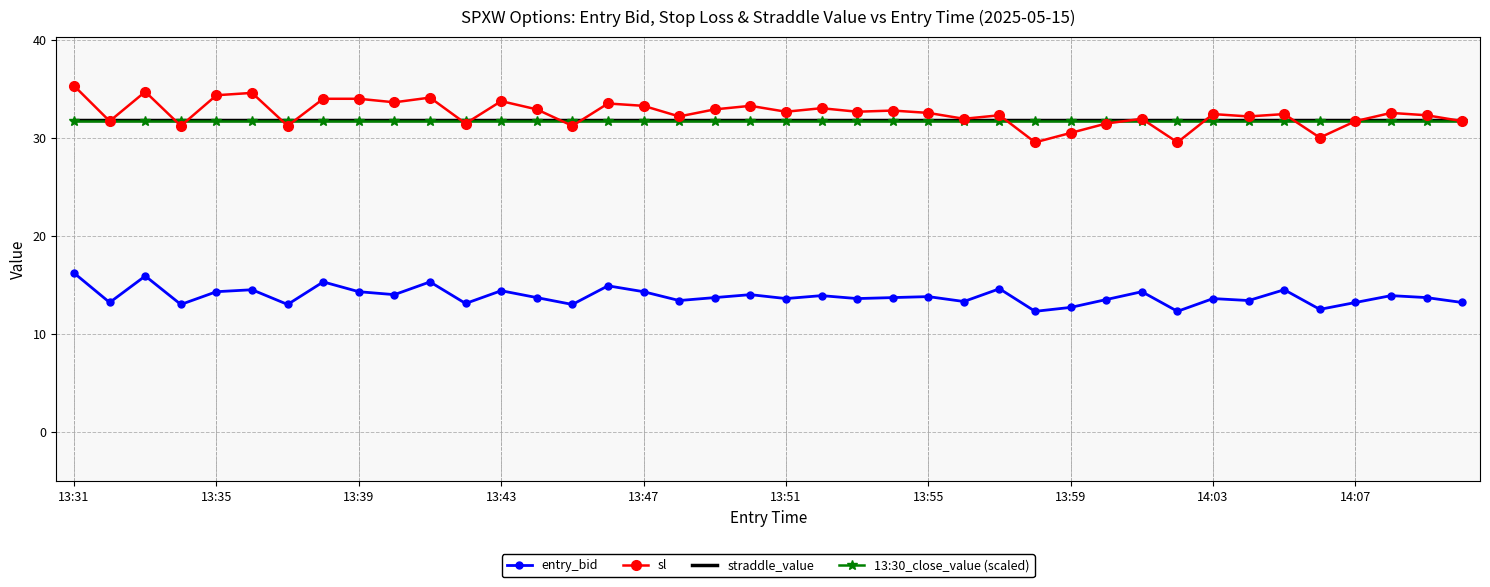

What is the maximum value shown in the chart?

35.3